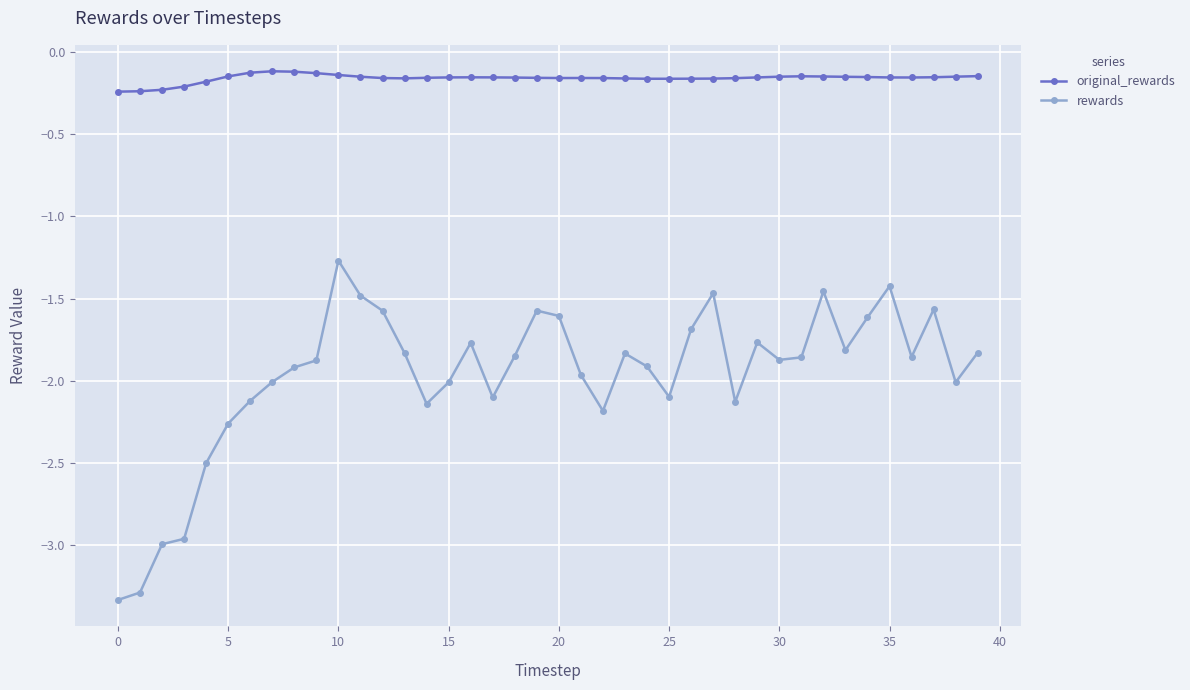

Which series has the widest spread of values?

rewards